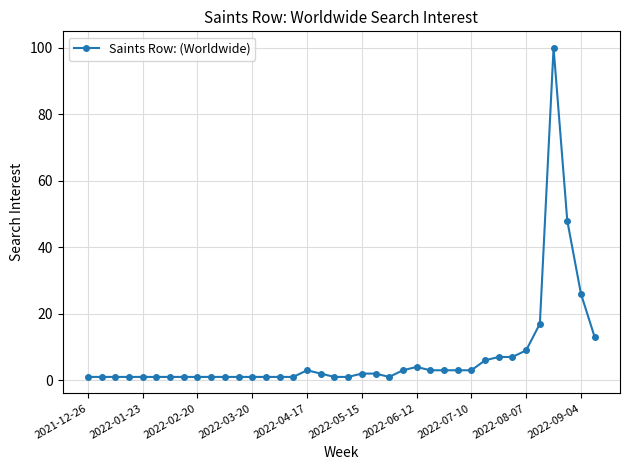

True or false: there are more than 0 points higher than both neighbors.

True